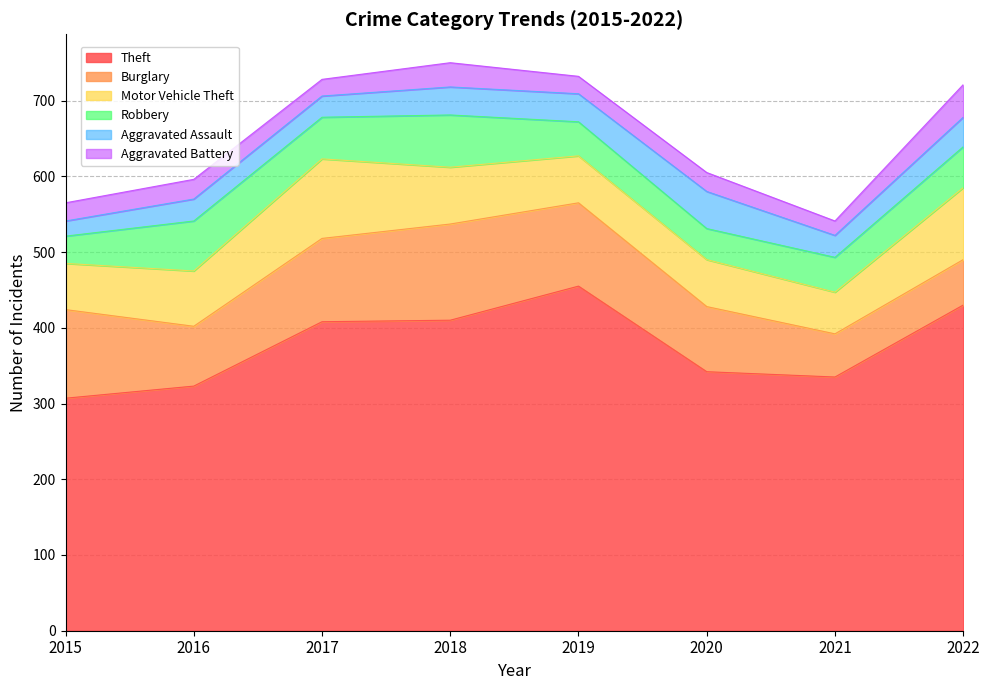

Count the number of data series in this chart.

6